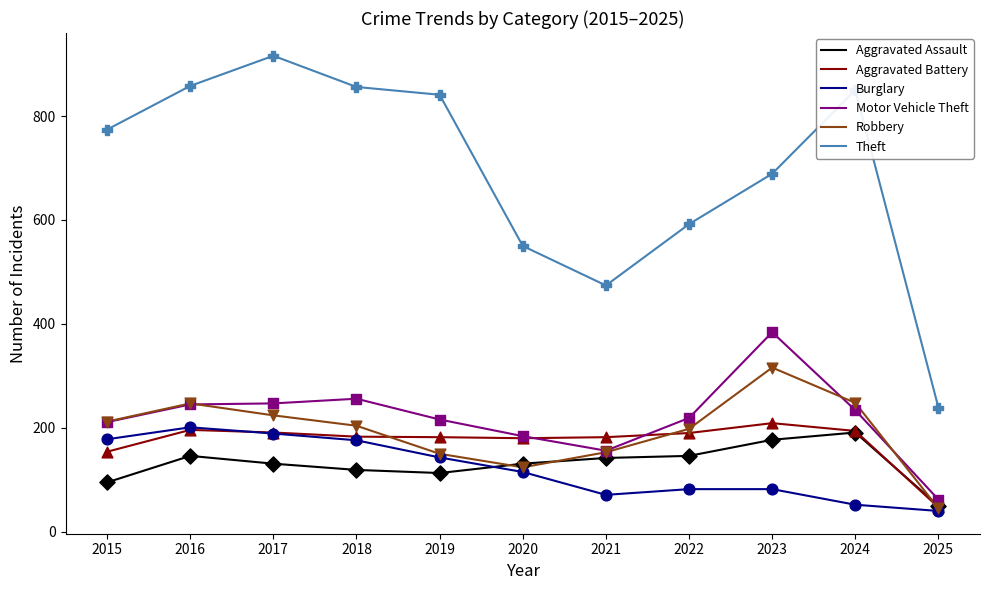

At how many categories does at least one series exceed 750?

6